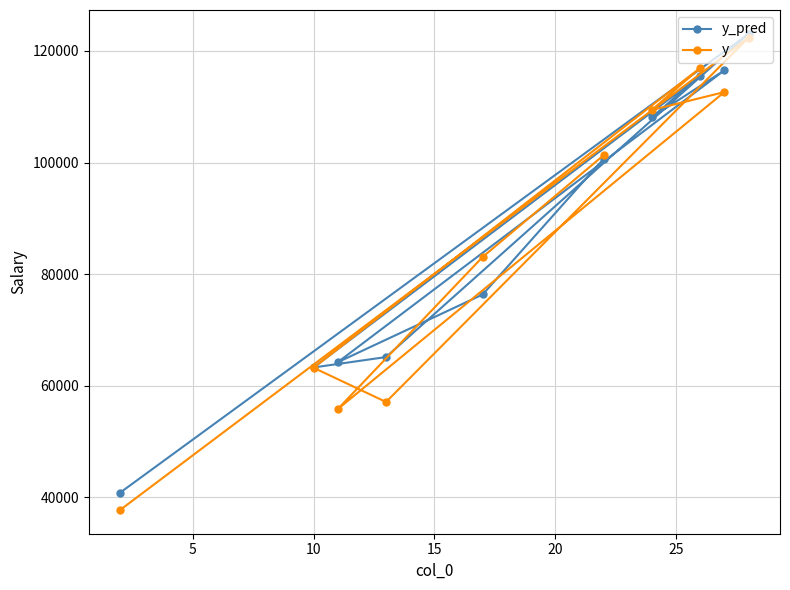

What is the lowest value of the y_pred series?

40835.1